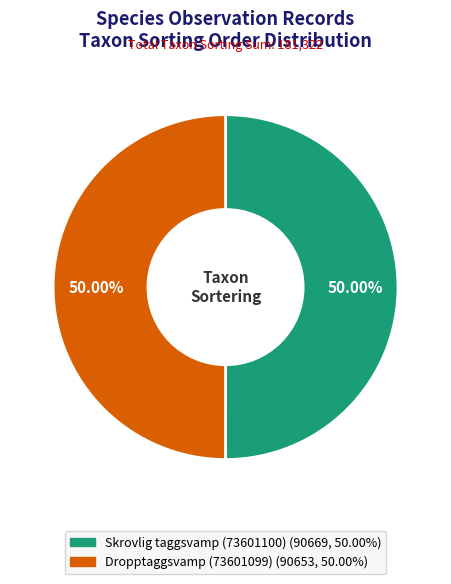

To the nearest percent, what is the average slice percentage?

50%